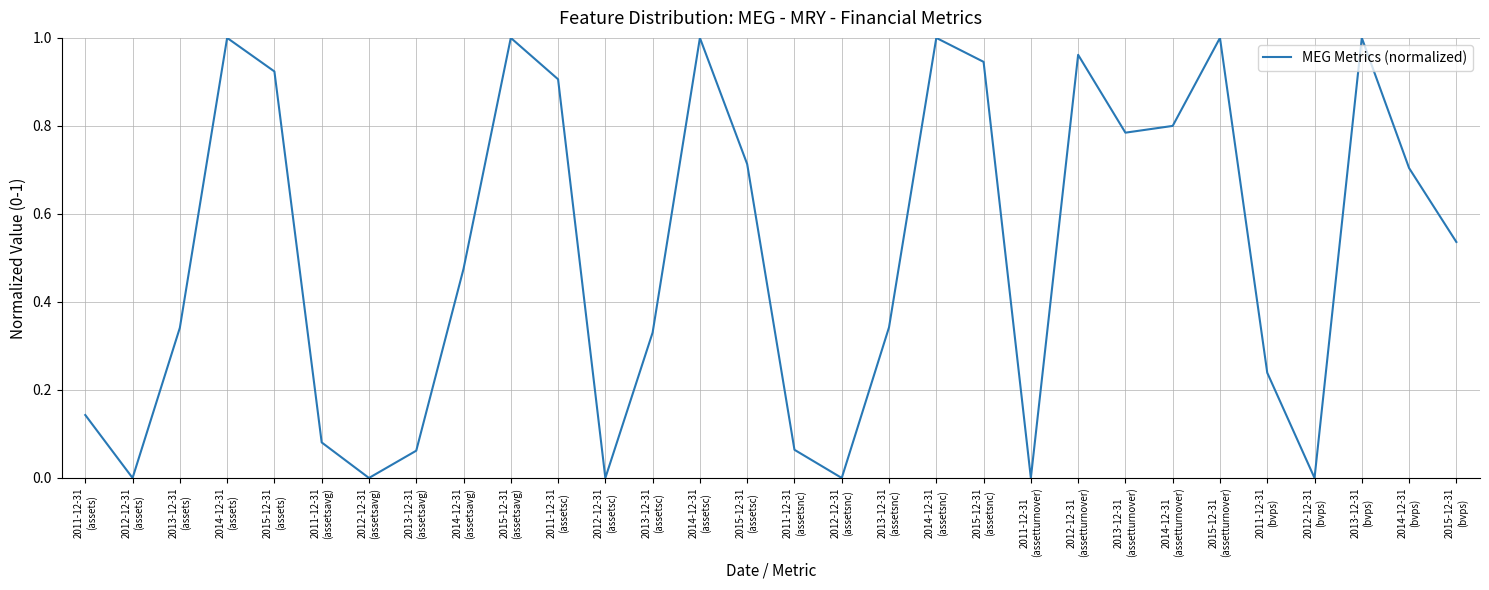

How many lines are shown in the chart?

1